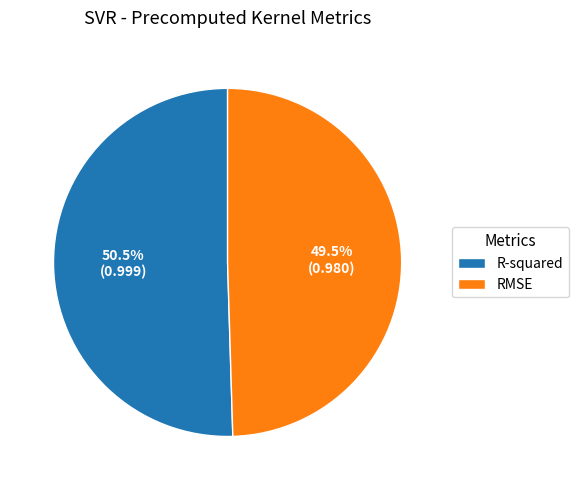

Is it true that R-squared is 56% of the pie?

False